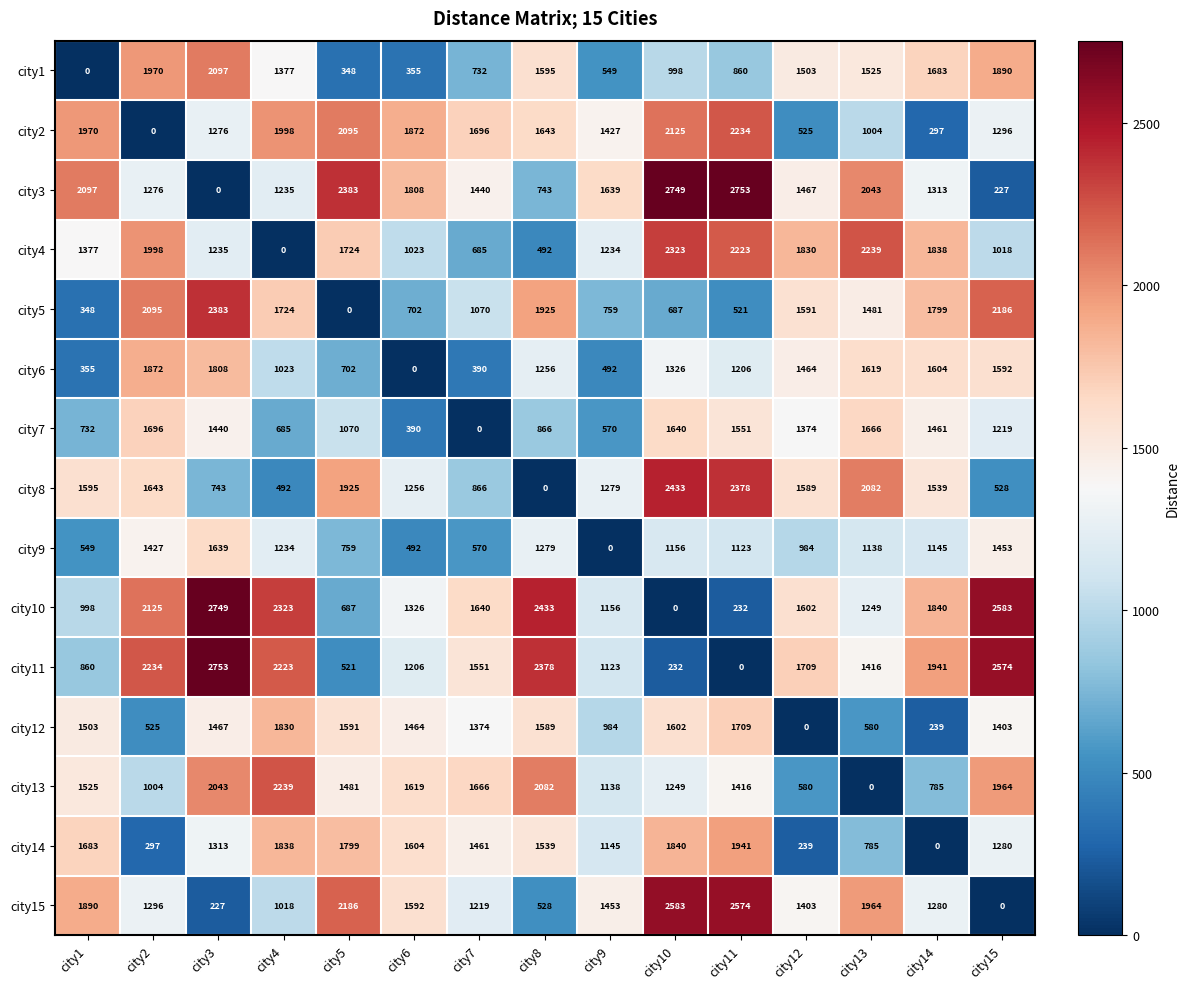

Is the value of city7 at city13 greater than the value of city14 at city1?

No